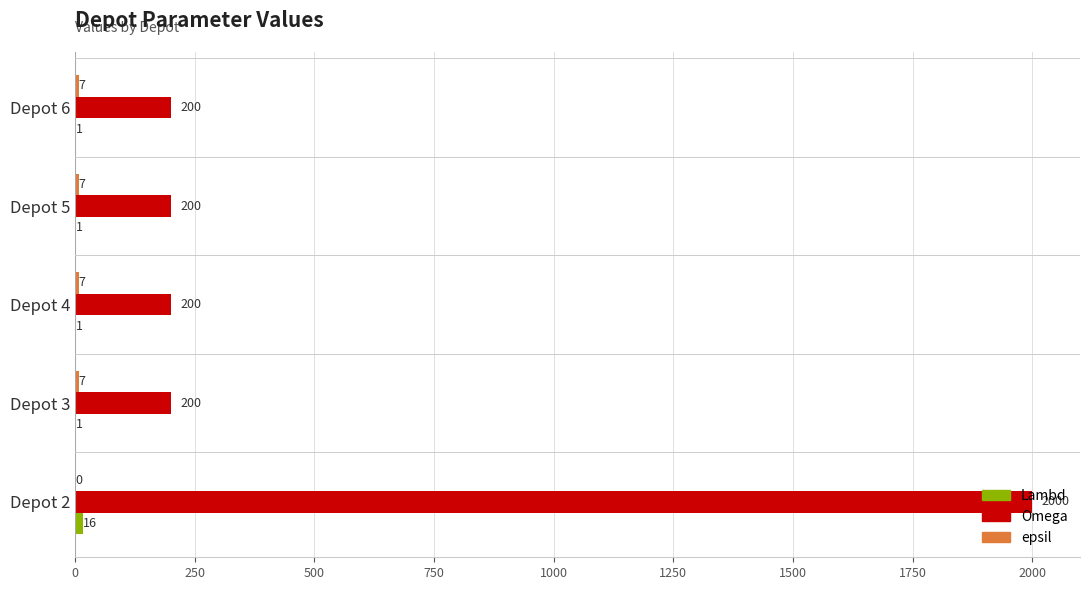

True or false: Omega has a value of 312 at Depot 4.

False